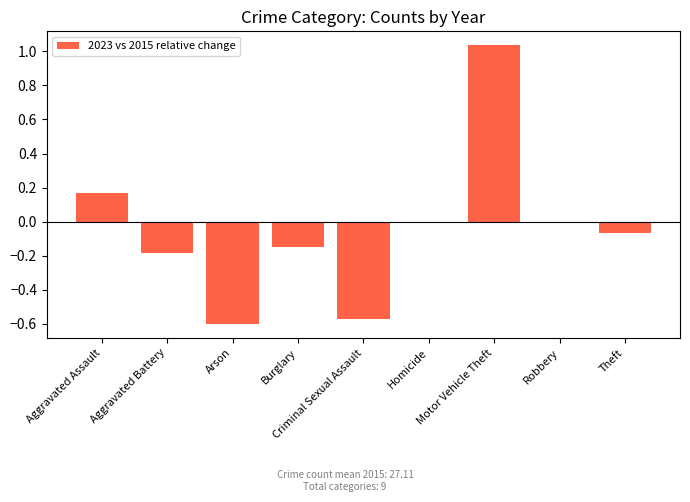

What is the difference between the values at Criminal Sexual Assault and Robbery?

0.6